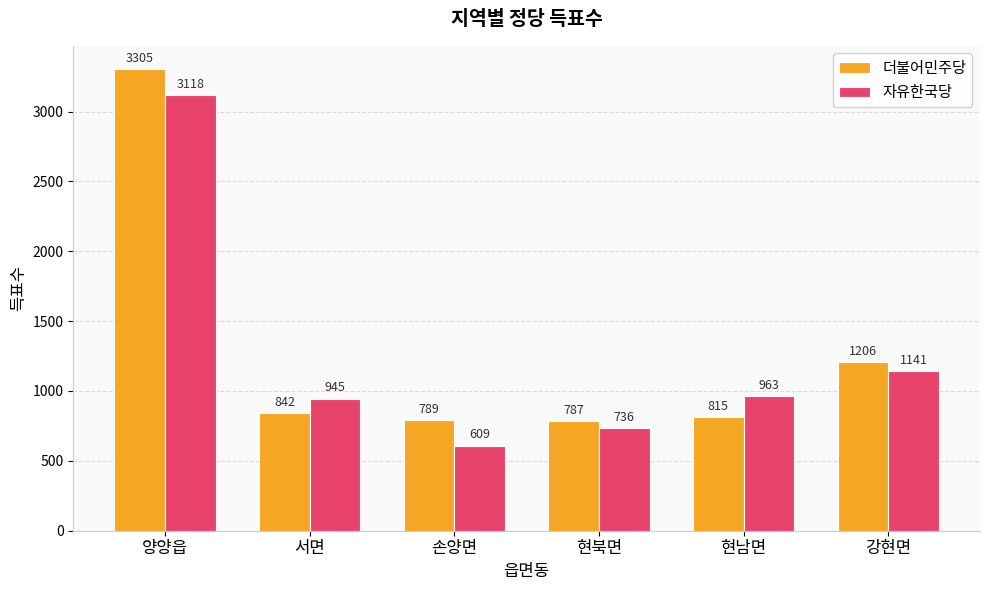

List the series in order of their overall mean, lowest first.

자유한국당, 더불어민주당